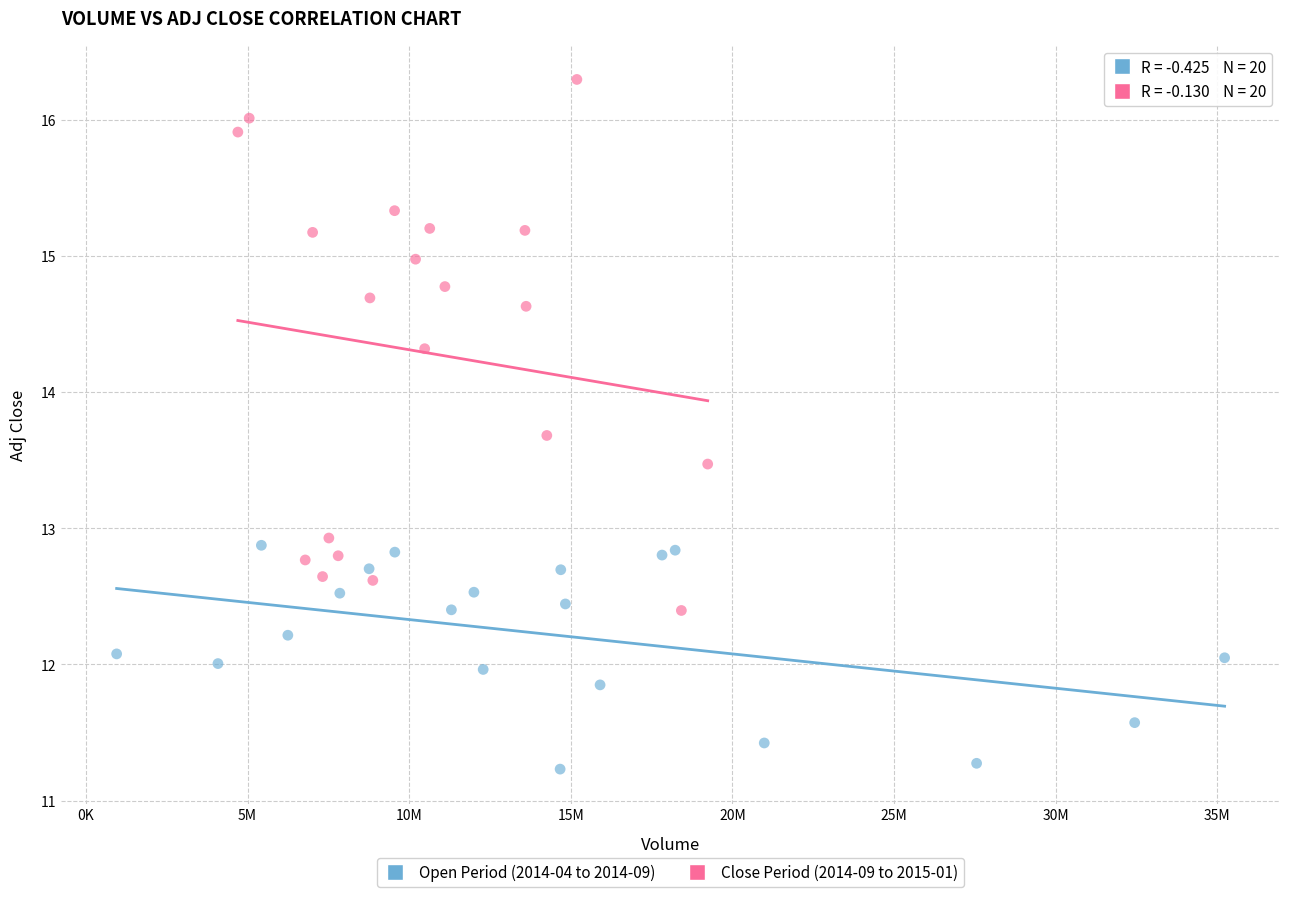

Which series reaches the minimum Y coordinate?

Open Period (2014-04 to 2014-09)